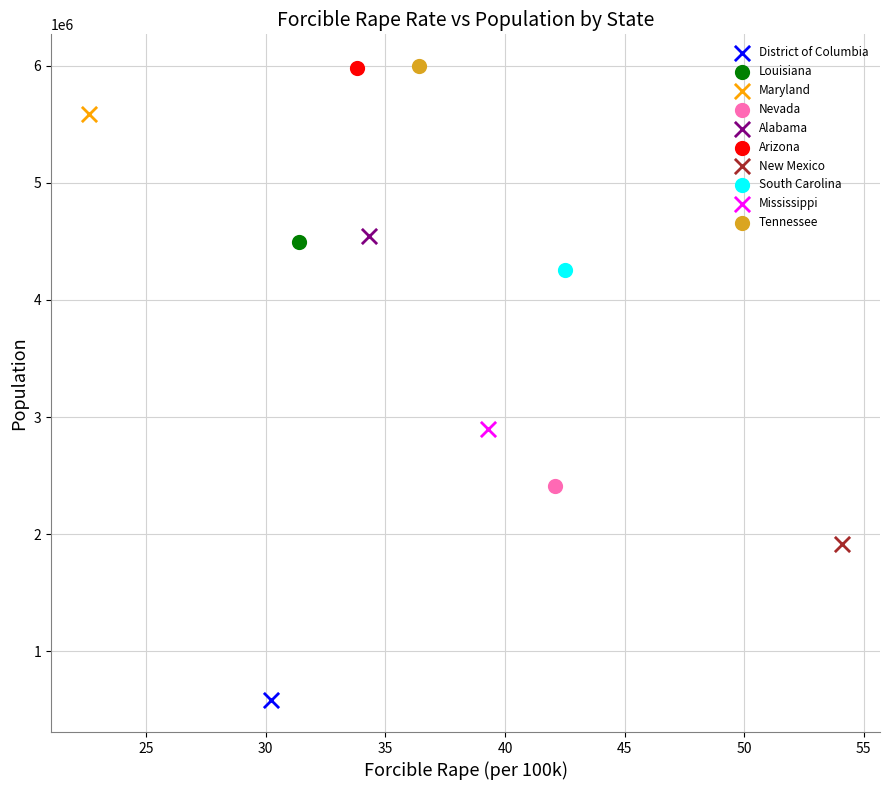

What are all the series names shown in the legend?

District of Columbia, Louisiana, Maryland, Nevada, Alabama, Arizona, New Mexico, South Carolina, Mississippi, Tennessee